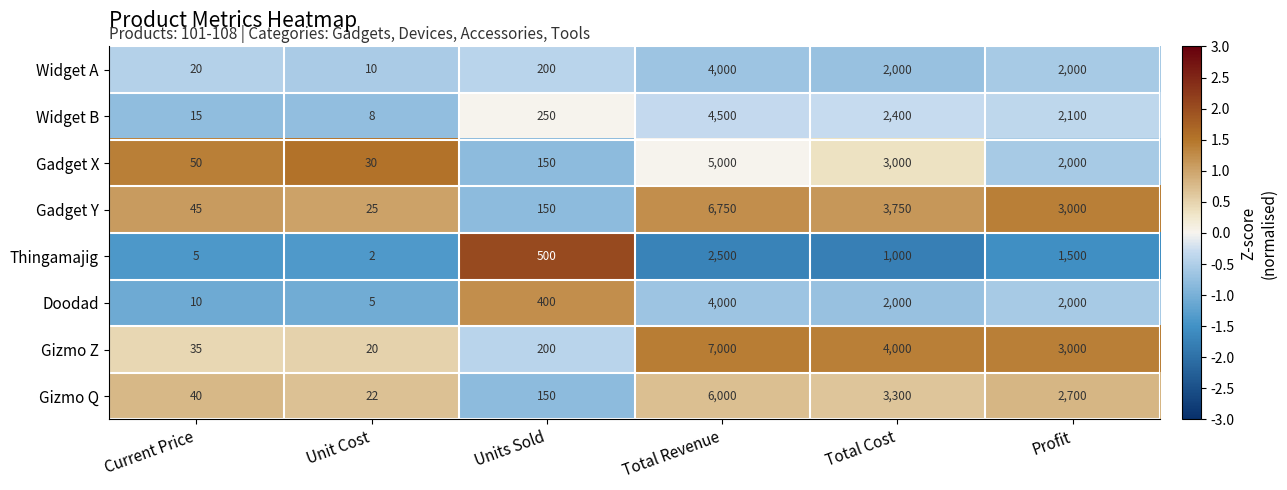

Where is Gadget Y nearest to the value 3387?

Total Cost